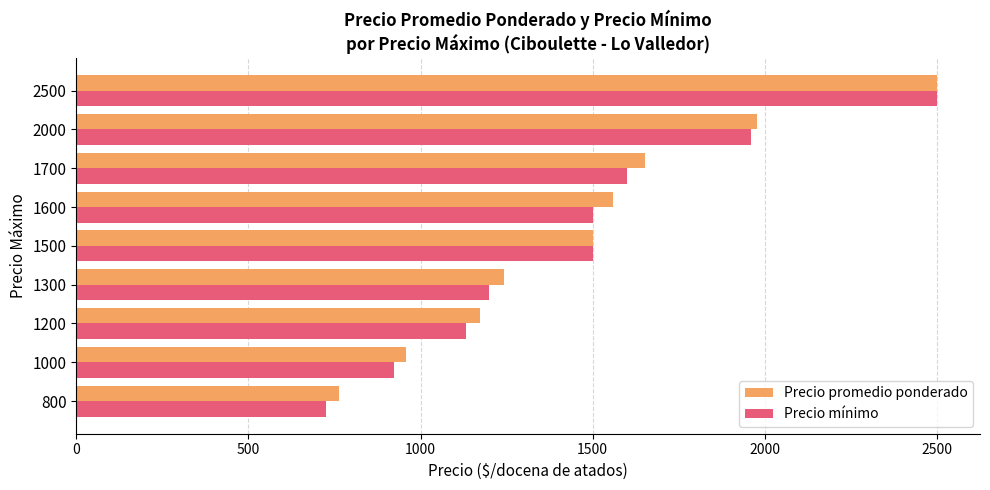

Count the number of categories in the chart.

9